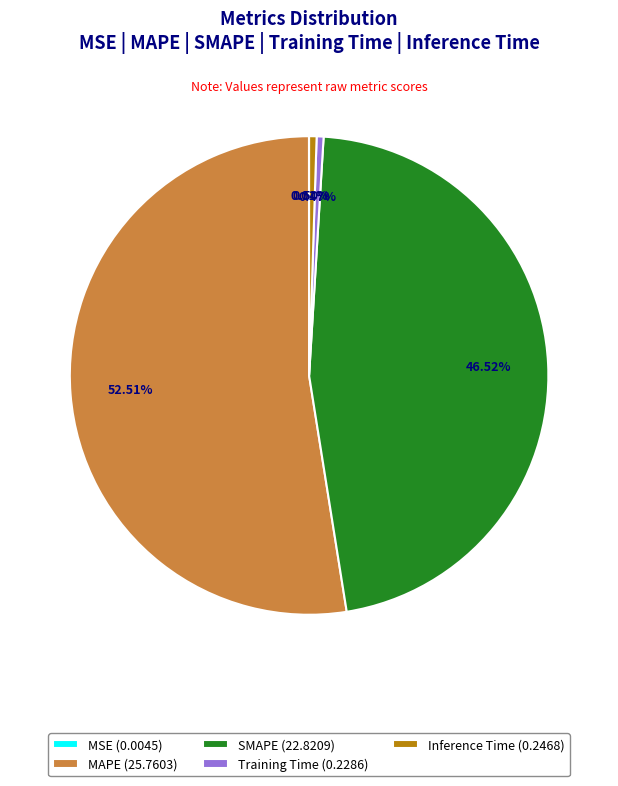

Which has a higher value, MAPE (25.7603) or Inference Time (0.2468)?

MAPE (25.7603)